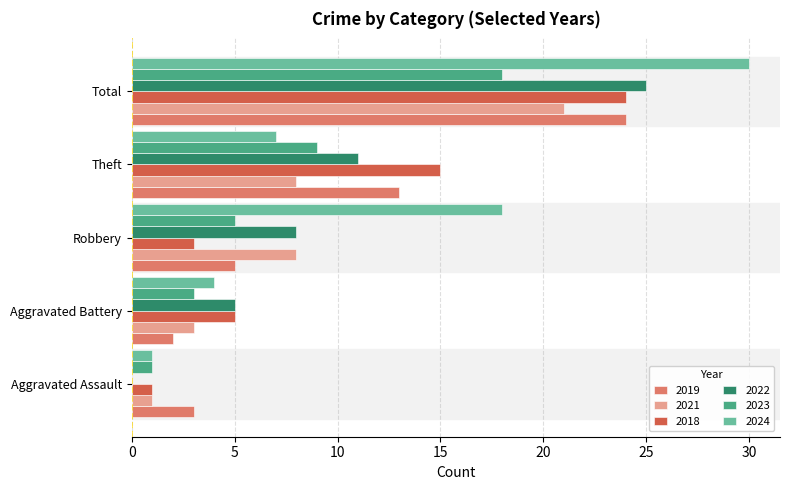

The value of 2022 at Aggravated Assault is 0. True or false?

True